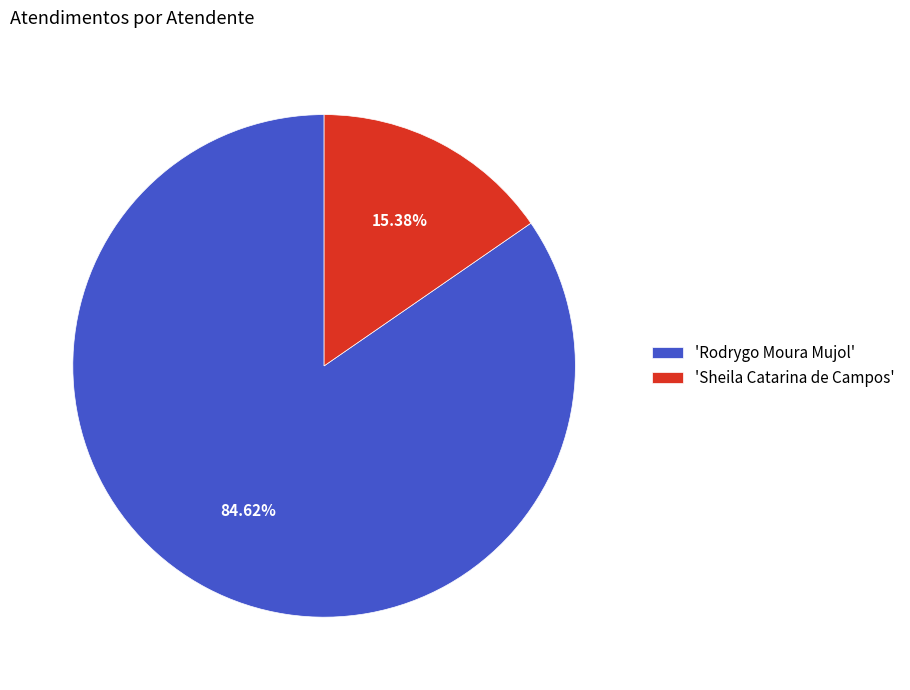

Rank the categories by value from highest to lowest.

'Rodrygo Moura Mujol', 'Sheila Catarina de Campos'